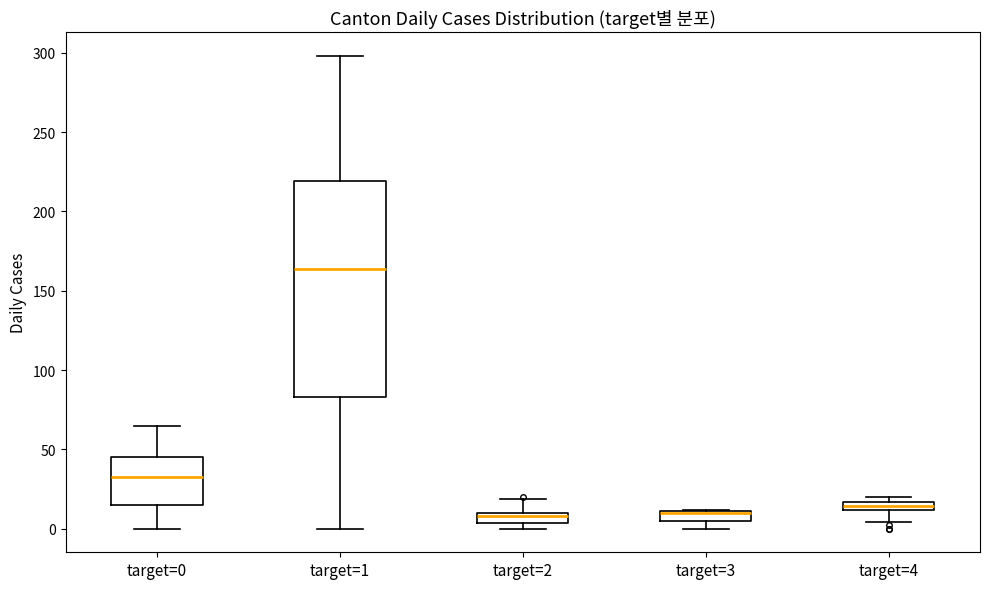

Where does the lower whisker of the box for target=1 end on the y-axis? The values are not printed on the chart, so give them approximately, as read against the axis.

0